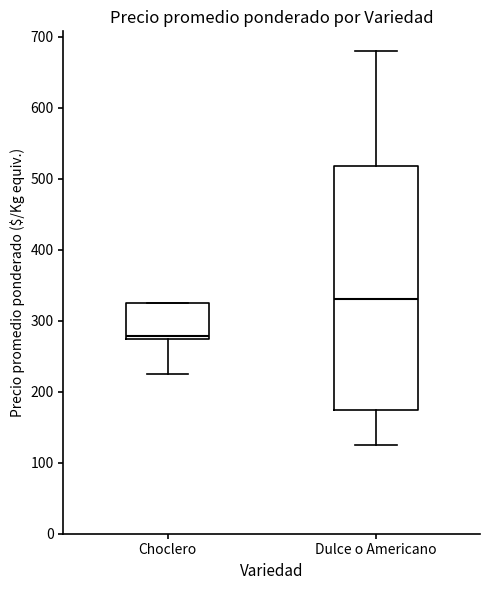

Reading left to right, transcribe this box plot: for each box, give where its median line is, the range the box spans, and where its two whiskers end, as read against the y-axis. The values are not printed on the chart, so give them approximately, as read against the axis.

Choclero: median 280, box 280 to 330, whiskers 230 to 330
Dulce o Americano: median 330, box 180 to 520, whiskers 130 to 680